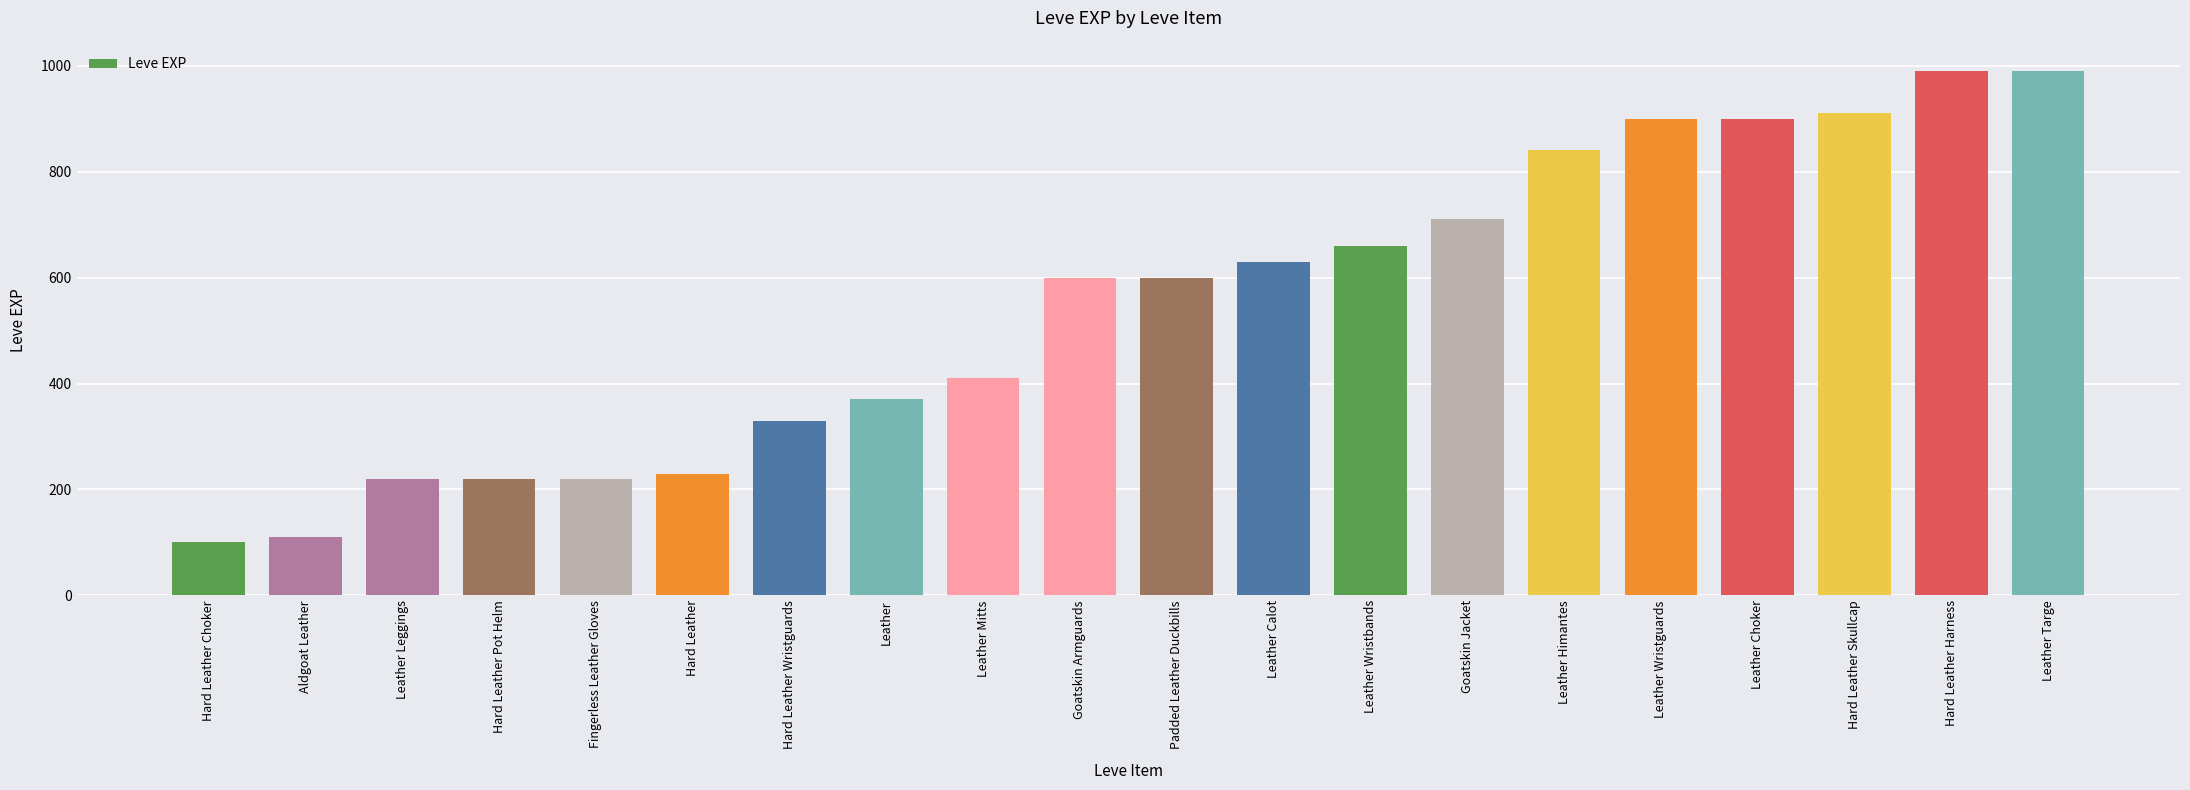

Which has a higher value, Aldgoat Leather or Hard Leather Choker?

Aldgoat Leather